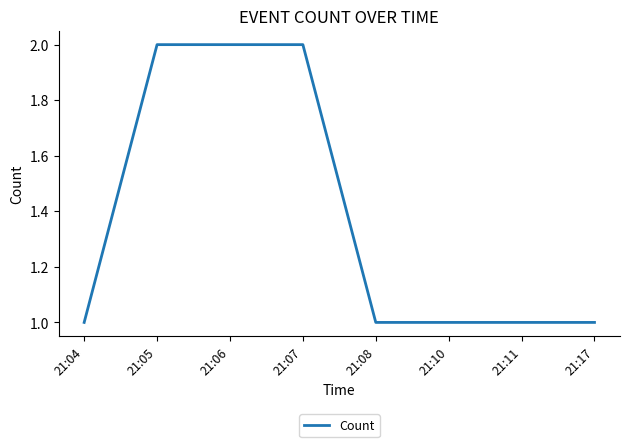

Approximately how many times larger is the value at 21:10 compared to 21:04?

1.0